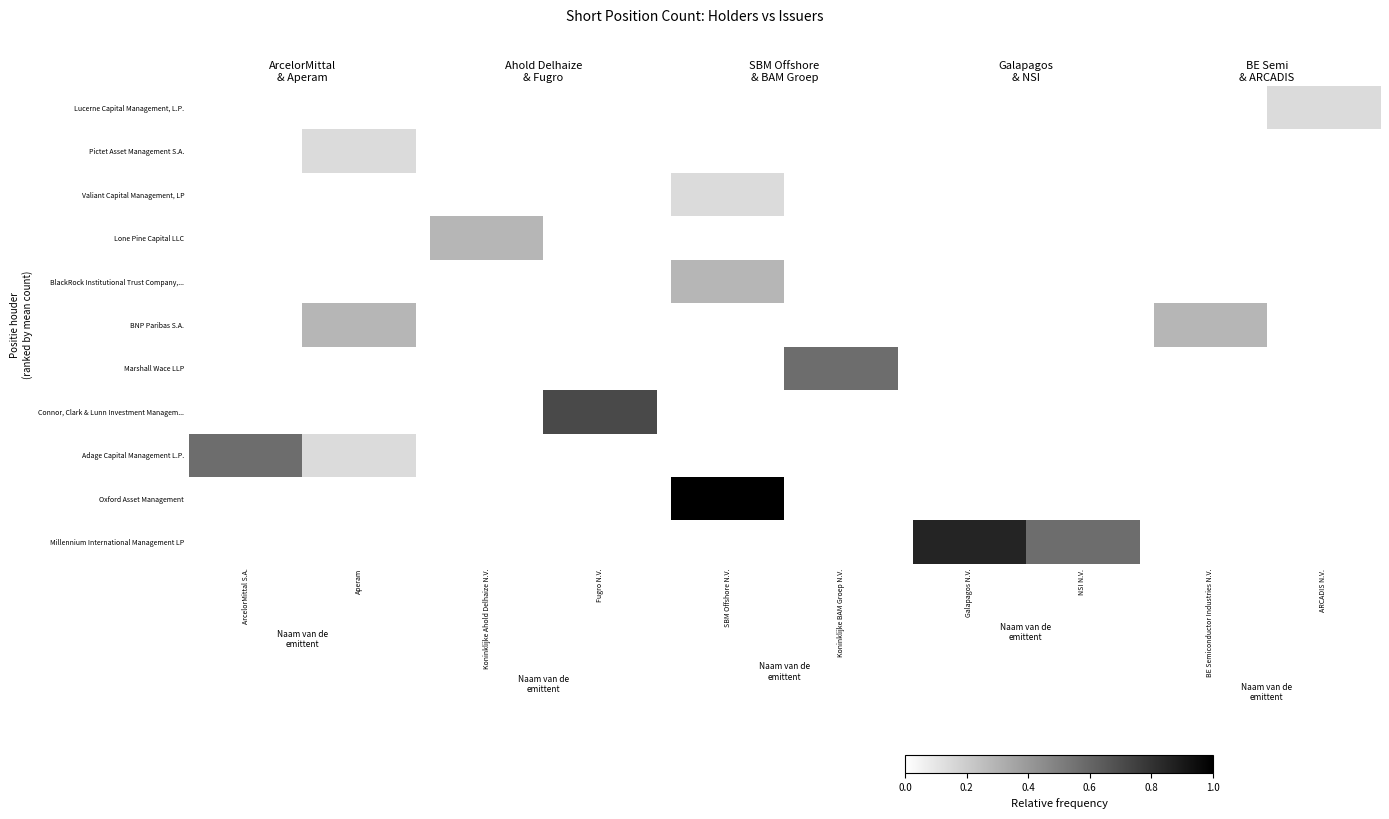

Count the number of data series in this chart.

11